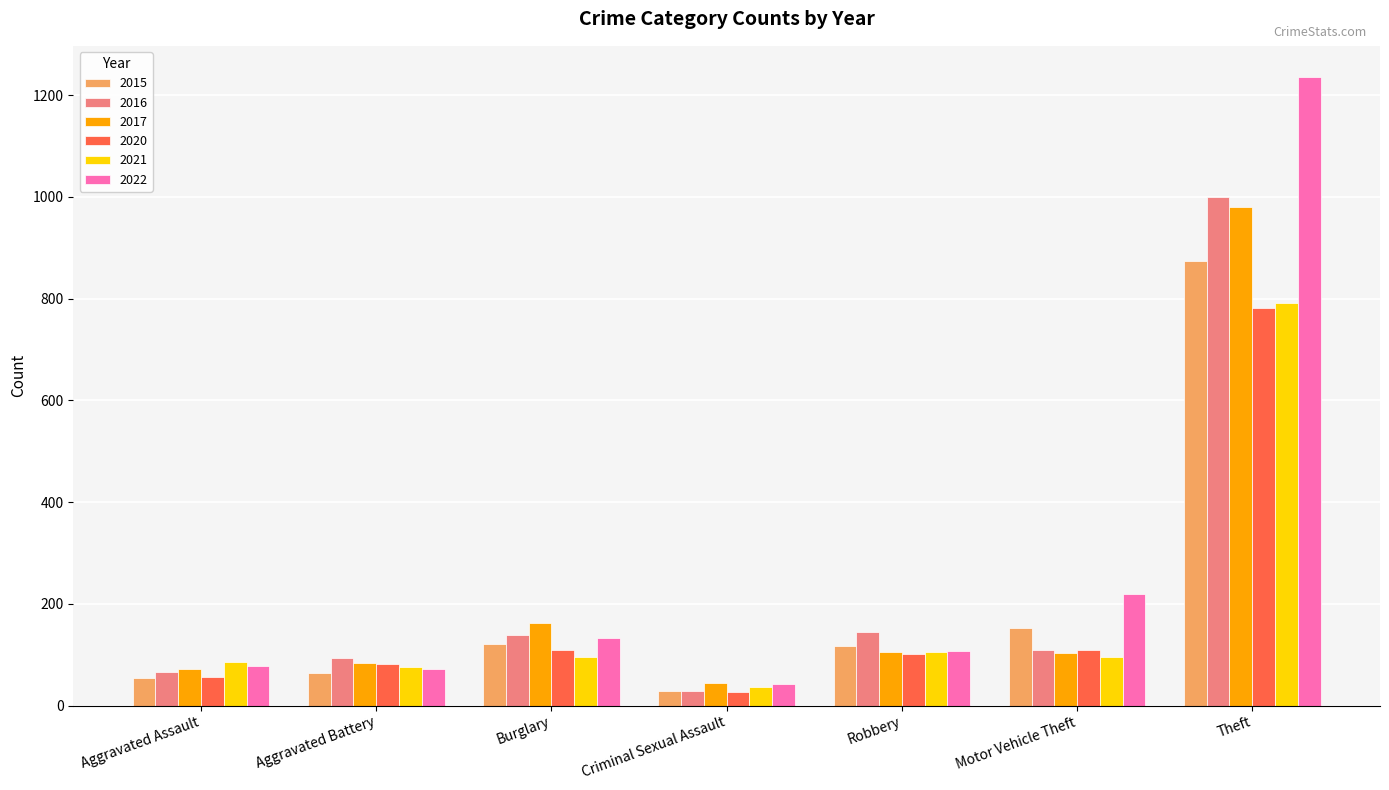

Between Aggravated Assault and Burglary, which series saw the biggest shift?

2017